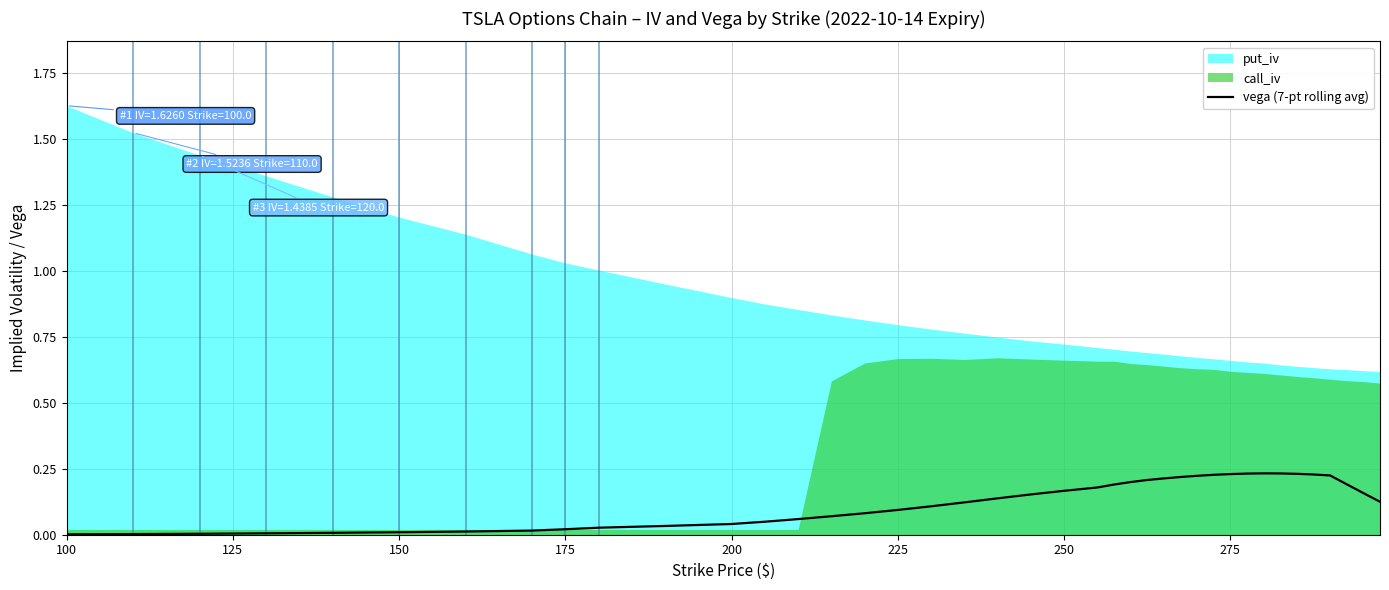

Where is the data nearest to the value 0?

100